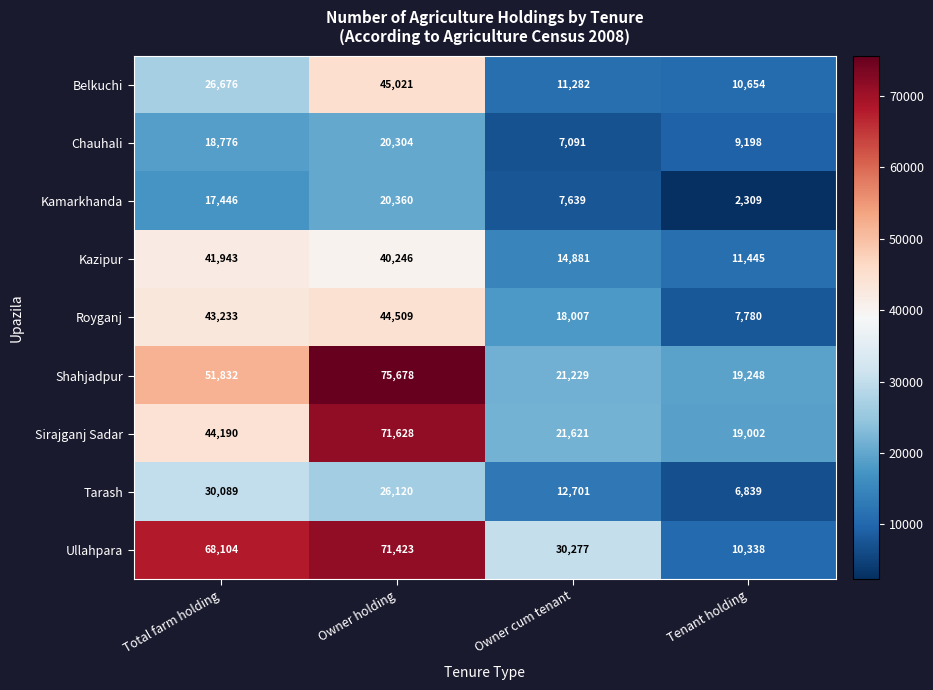

Which series has the largest range (max minus min)?

Ullahpara